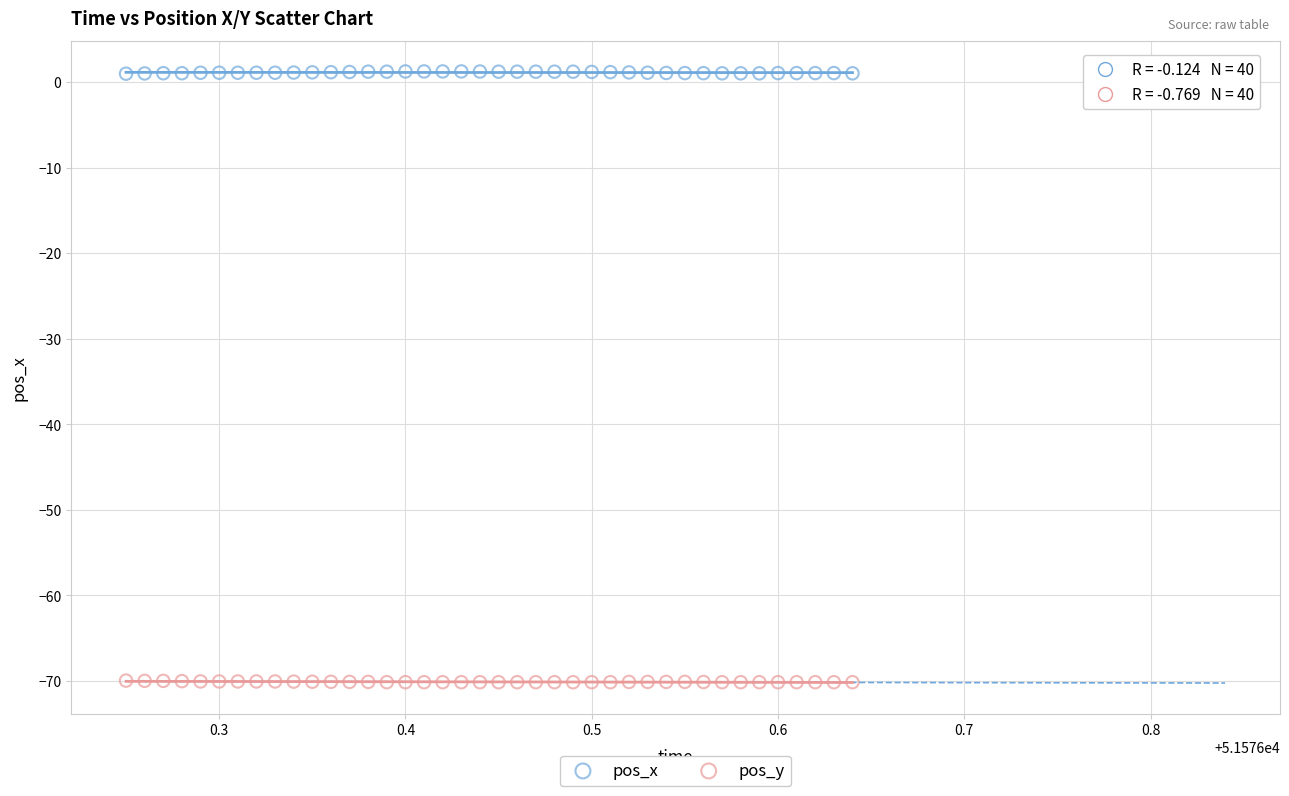

Which series has the largest Y range (max minus min)?

pos_x